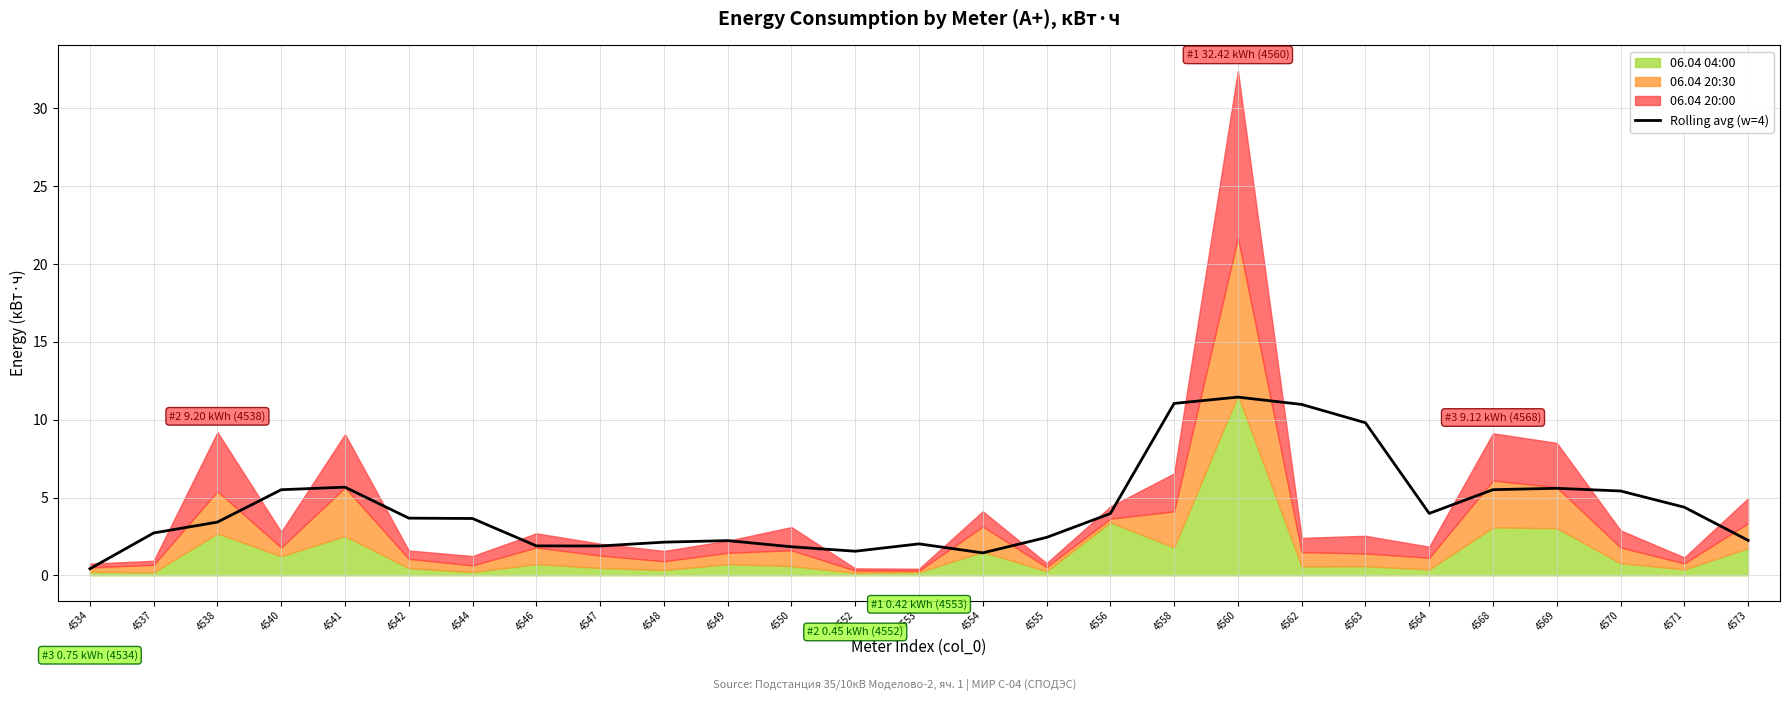

At which label does the data first exceed 3?

4538